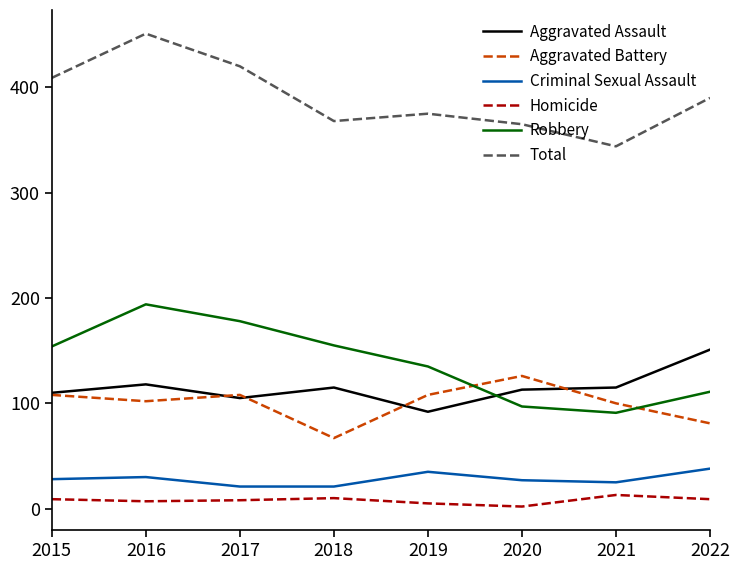

Between 2015 and 2021, which series saw the biggest shift?

Total